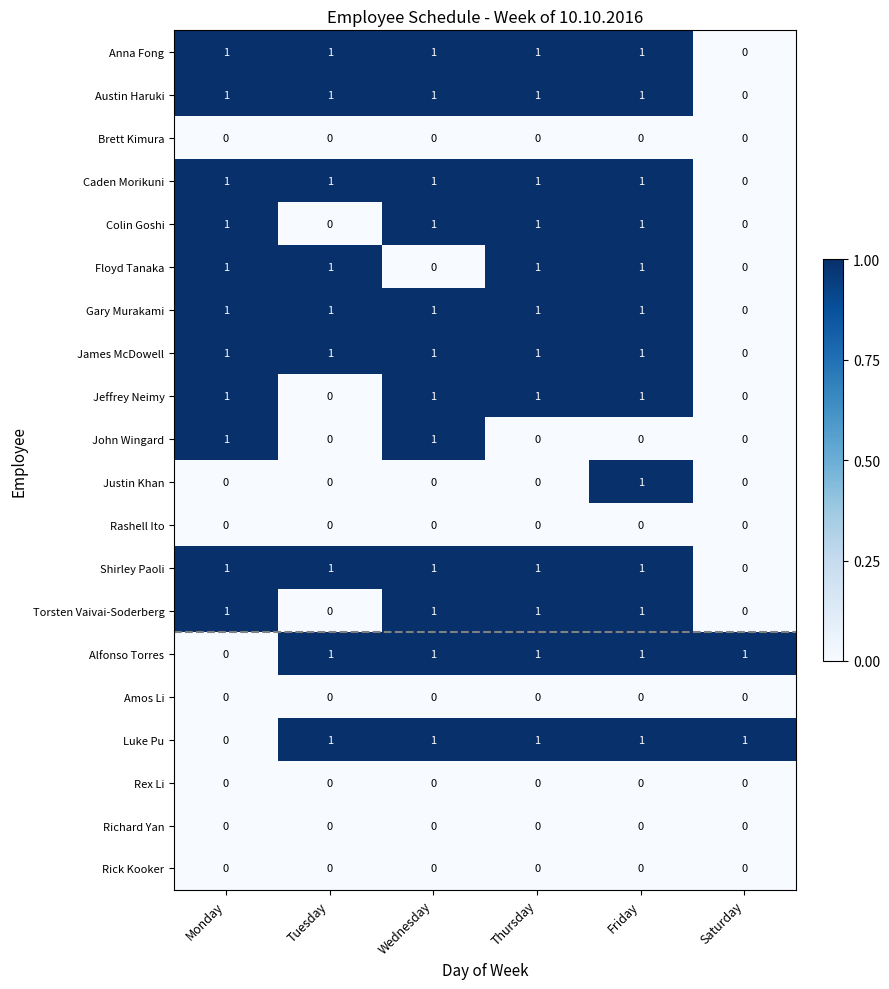

At which category is the sum across all series the highest?

Friday